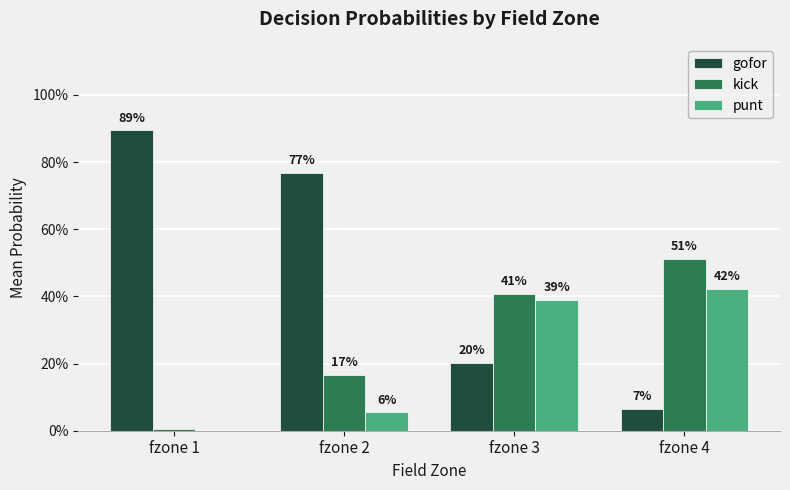

Where is kick nearest to the value 0?

fzone 1